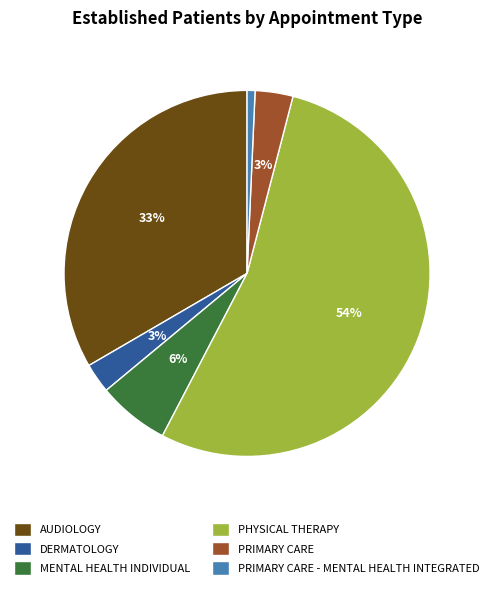

How many segments does this pie chart have?

6